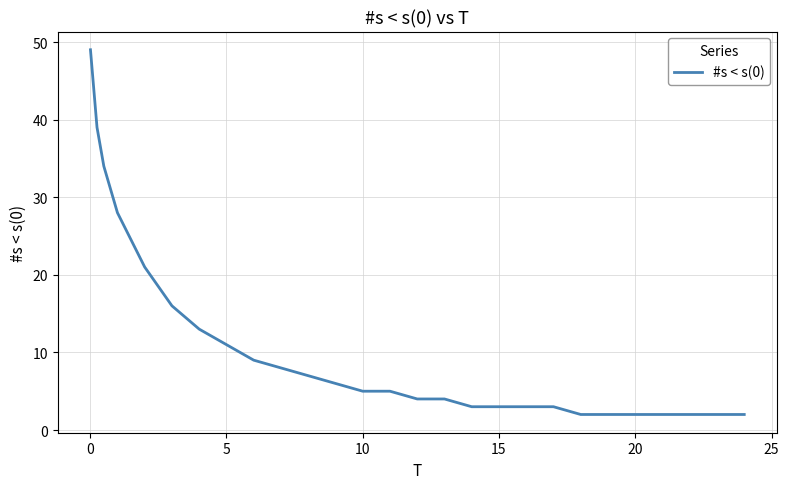

What is the difference between the maximum and minimum values?

47